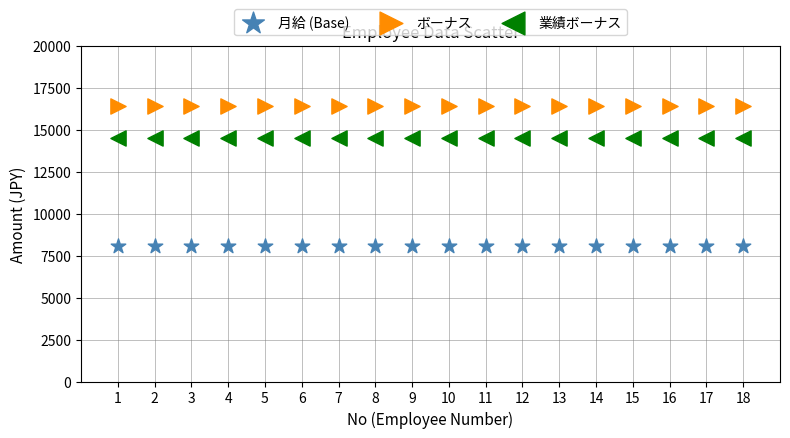

Which series contains the lowest Y value?

月給 (Base)